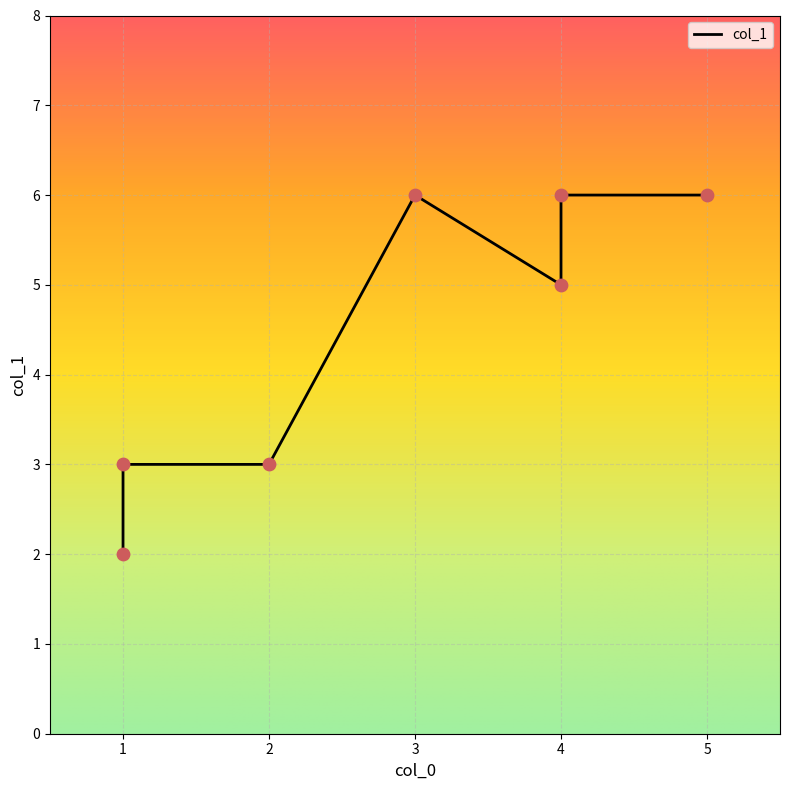

Between 3 and 2, which is larger?

3